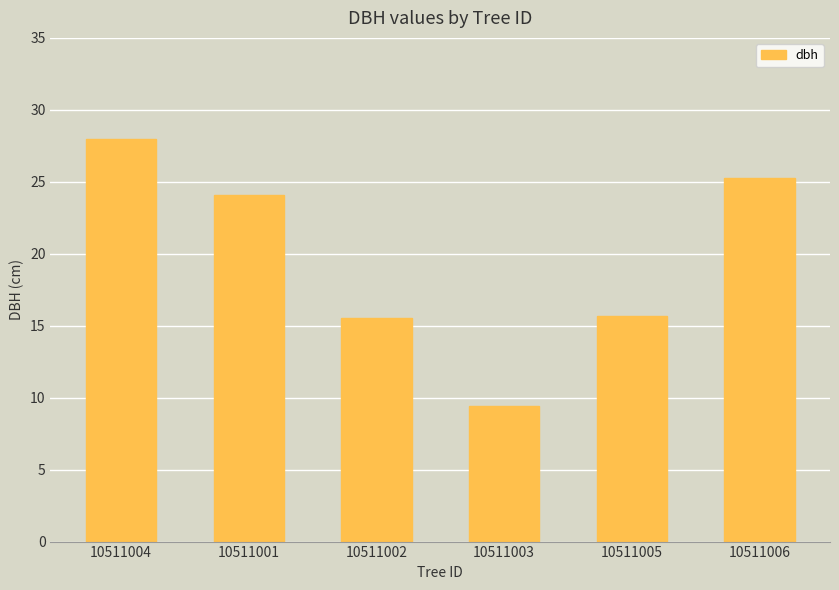

Which label corresponds to the smallest value in the chart?

10511003